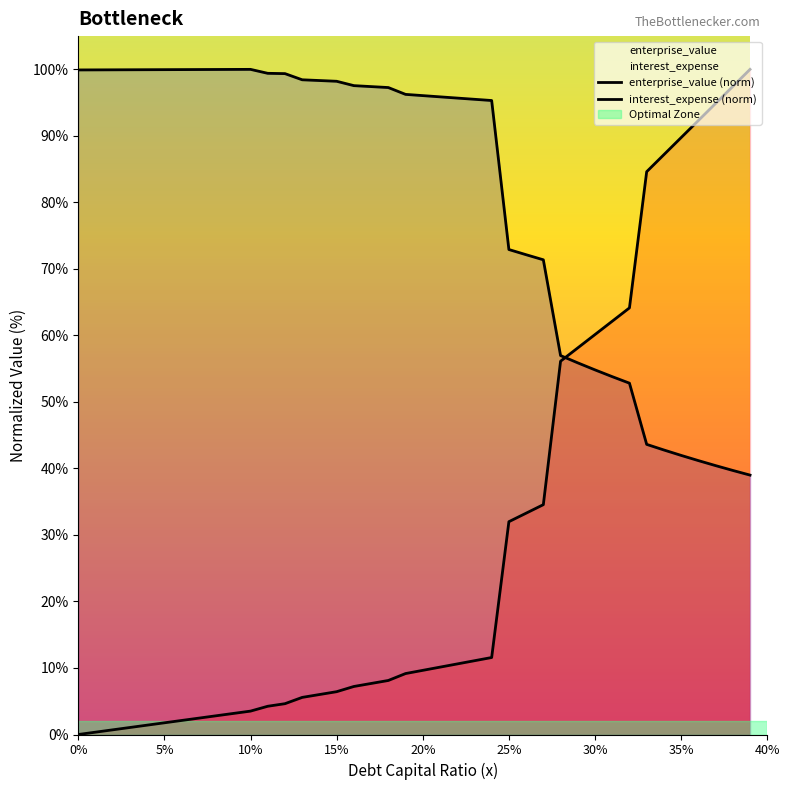

Which series has the largest total across all categories?

enterprise_value (norm)